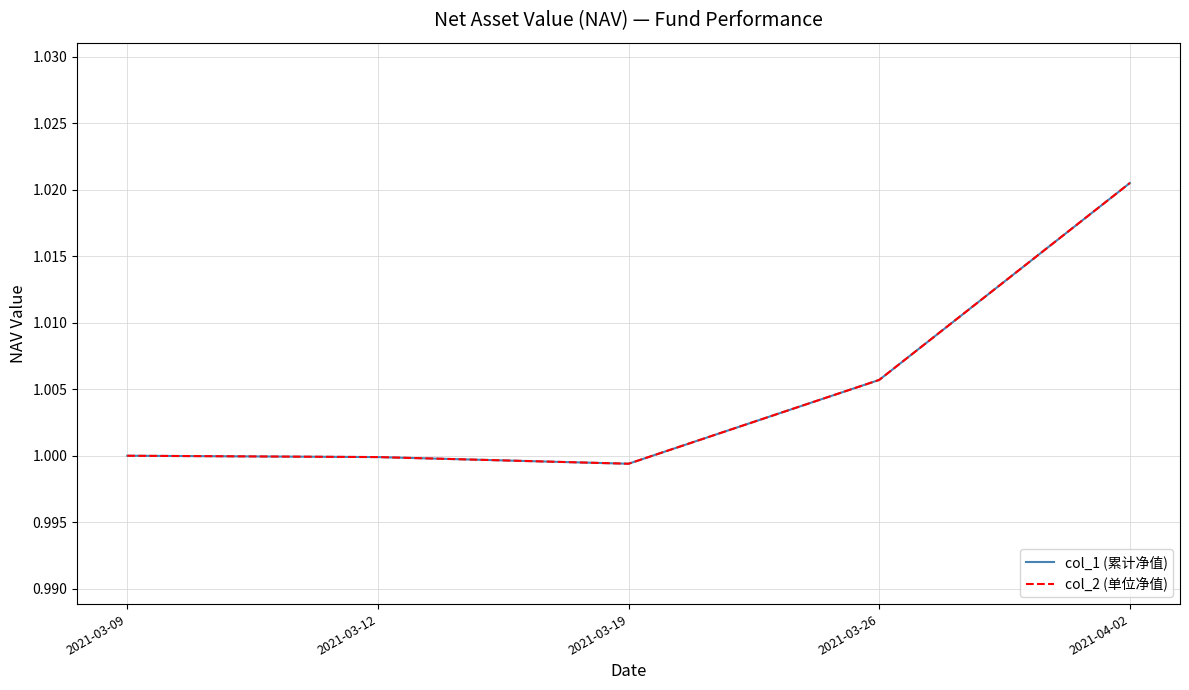

True or false: col_2 (单位净值) and col_1 (累计净值) cross at least once.

False